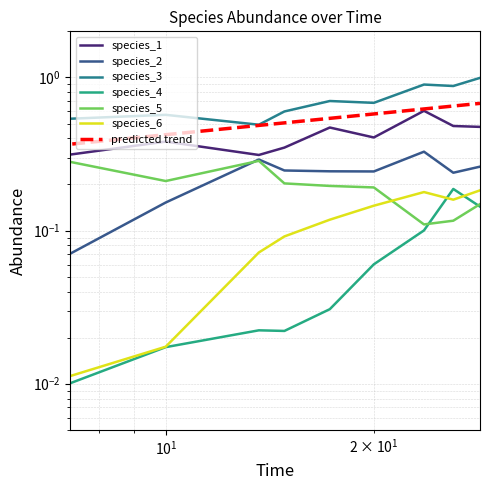

In species_3, how many points are lower than both neighbors (excluding endpoints)?

3